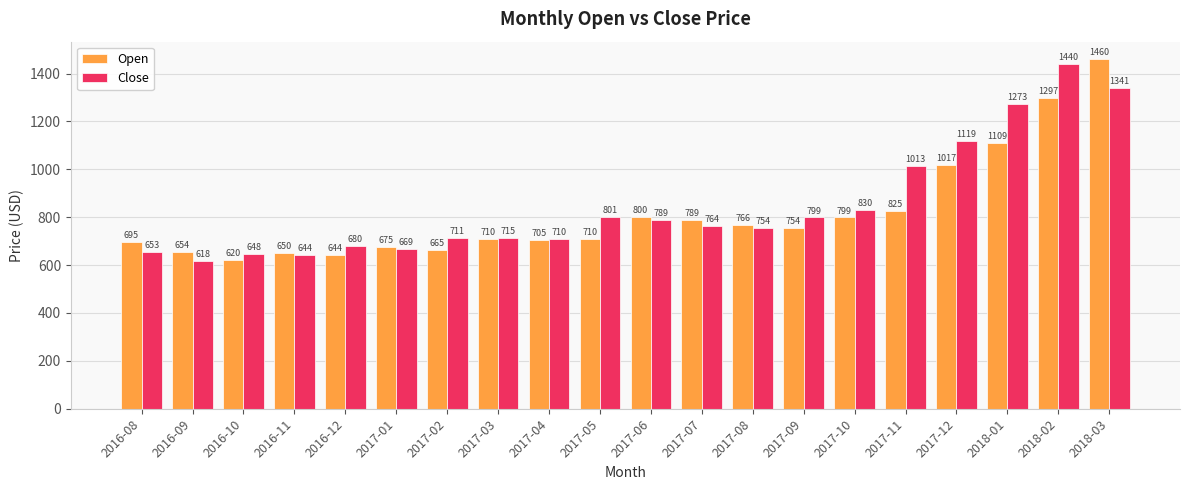

Which series changed the most between 2017-06 and 2018-02?

Close